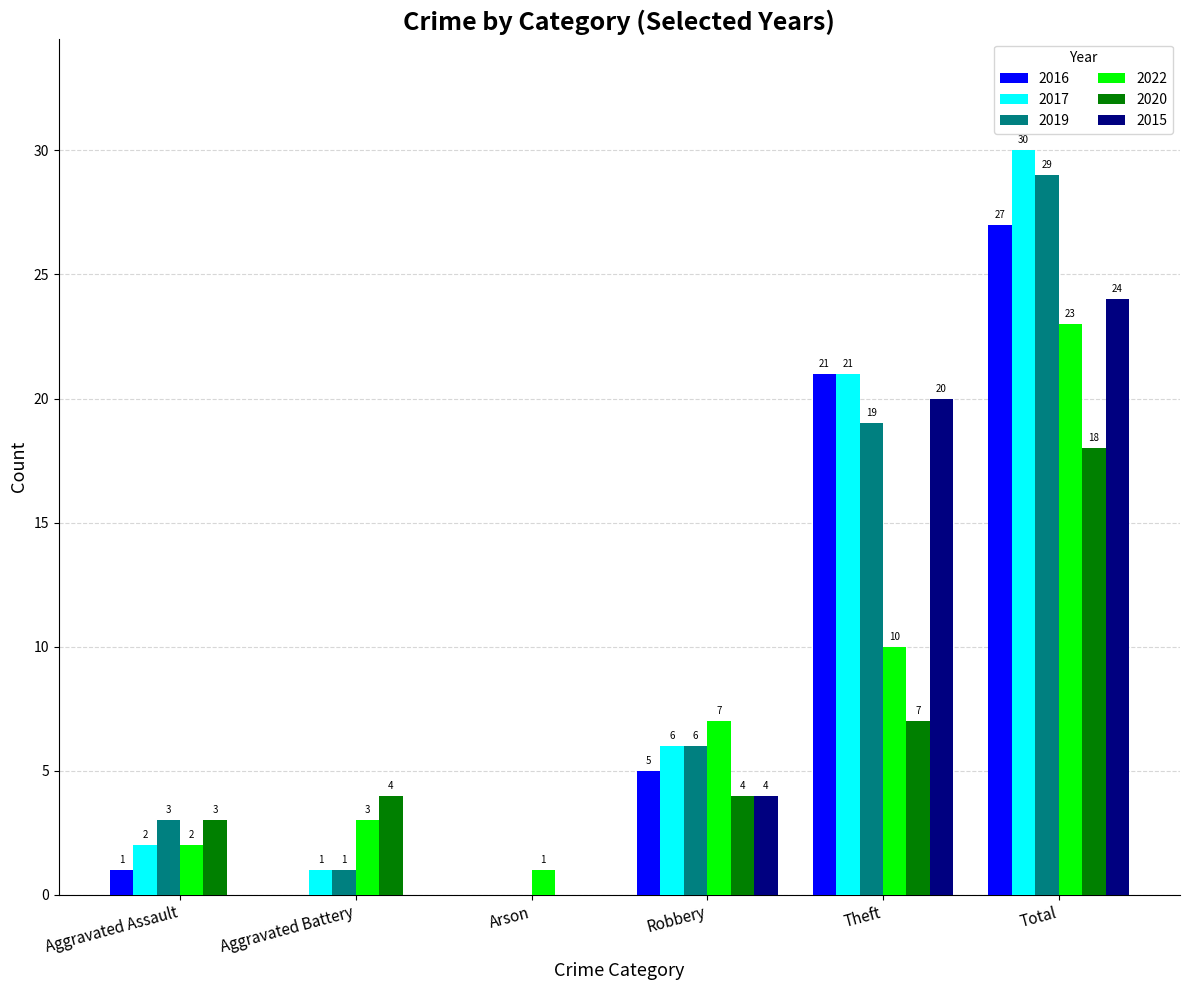

What value does the 2020 series have at Aggravated Assault, to the nearest 5?

5